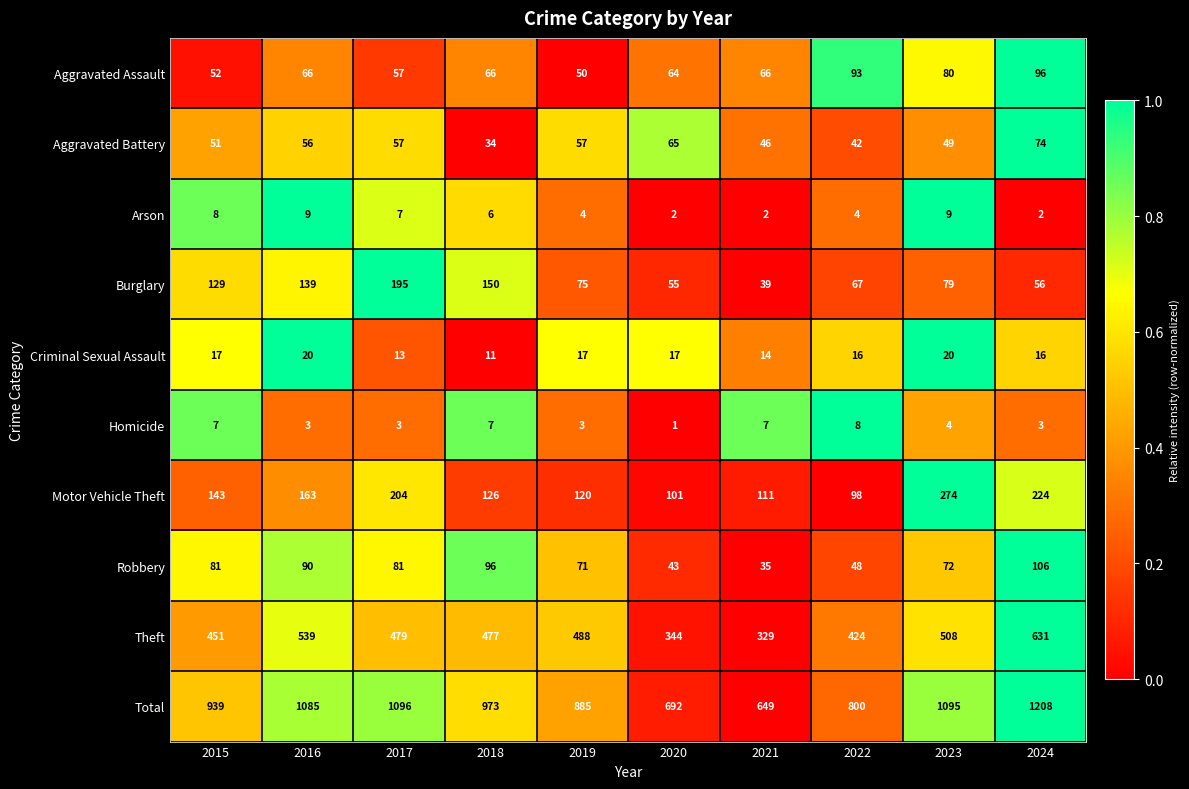

What is the total value across all series at 2016?

2170